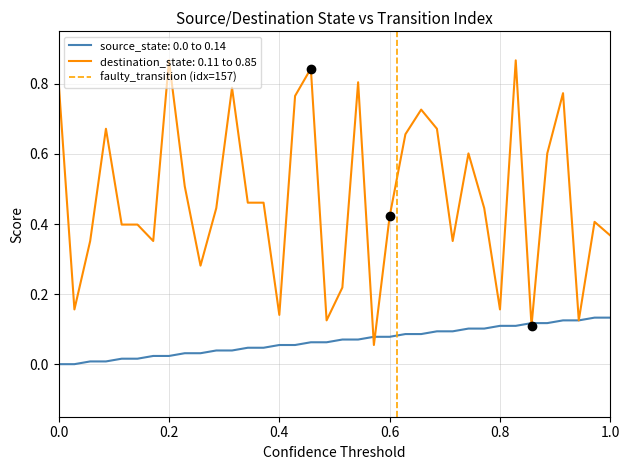

True or false: the data shows 0 at 0.0.

True